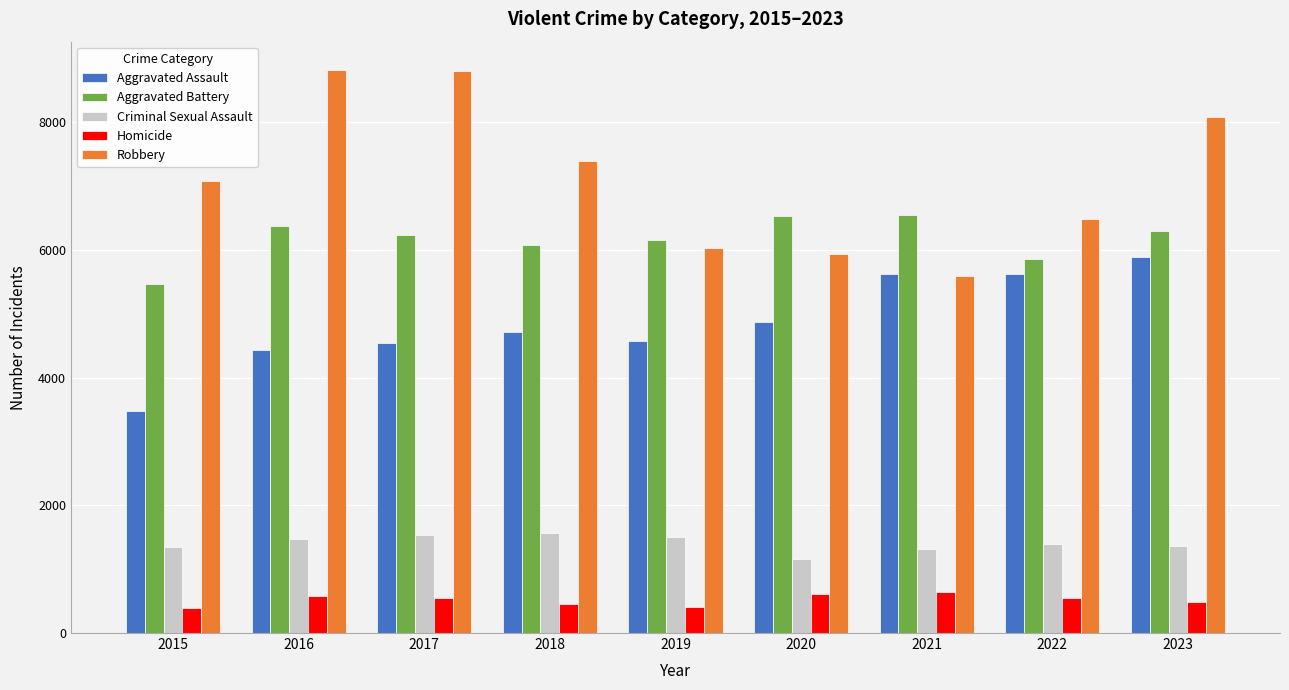

What is the difference between the maximum and minimum values in the Homicide series?

243